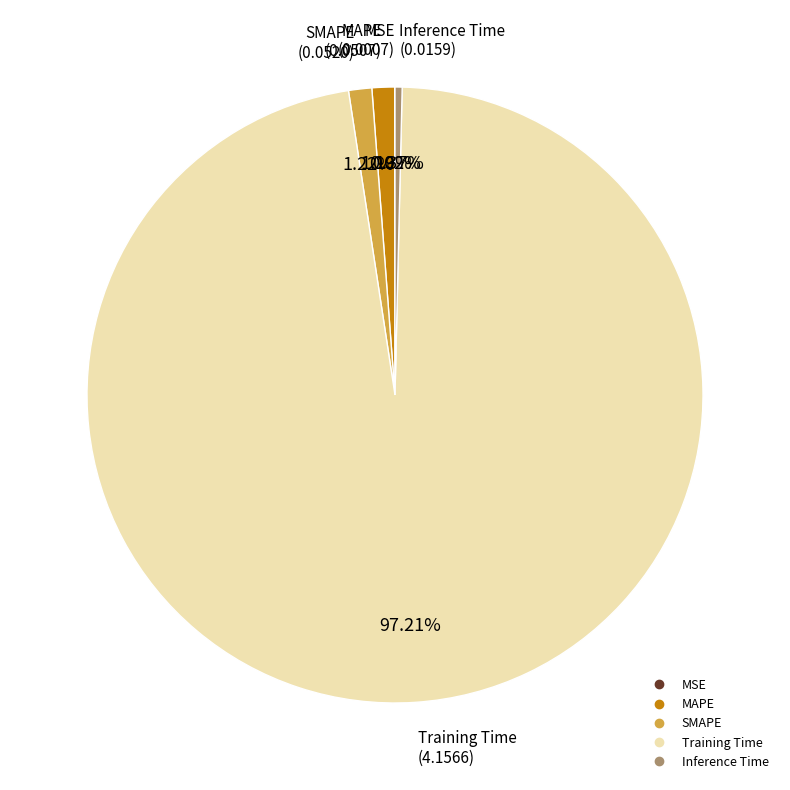

Which has a higher value, SMAPE or Inference Time?

SMAPE